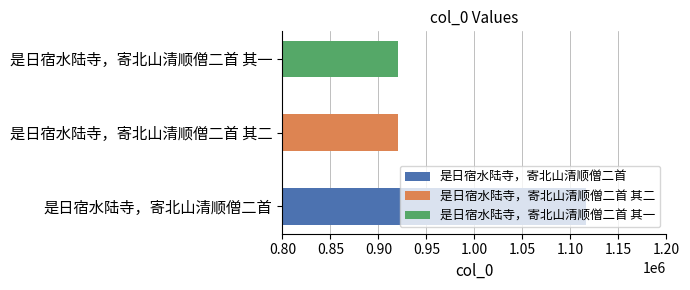

Between 是日宿水陆寺，寄北山清顺僧二首 and 是日宿水陆寺，寄北山清顺僧二首 其二, which is larger?

是日宿水陆寺，寄北山清顺僧二首